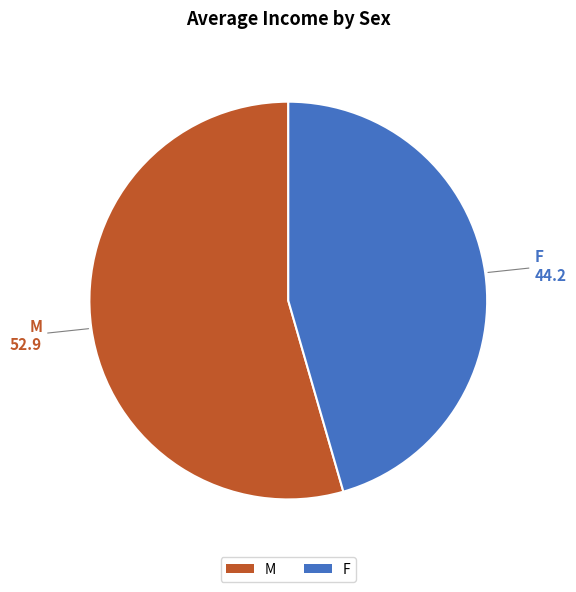

Combined, do M and F account for over 50%?

Yes